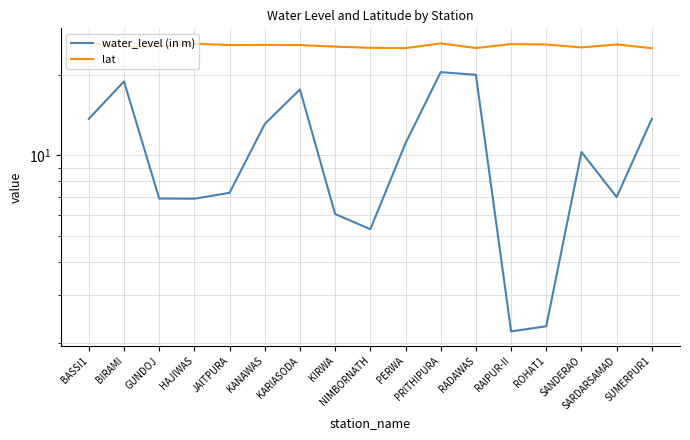

List the series in order of their peak value, highest first.

lat, water_level (in m)